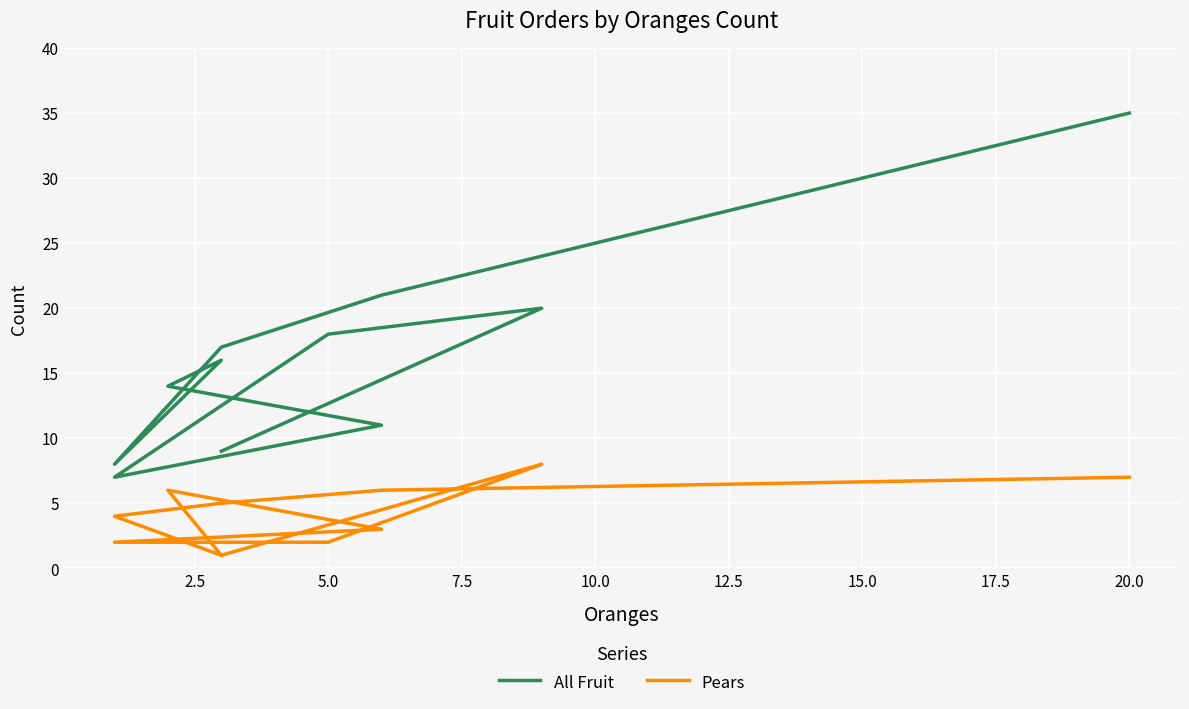

Does the chart display data point markers on the line(s)?

No